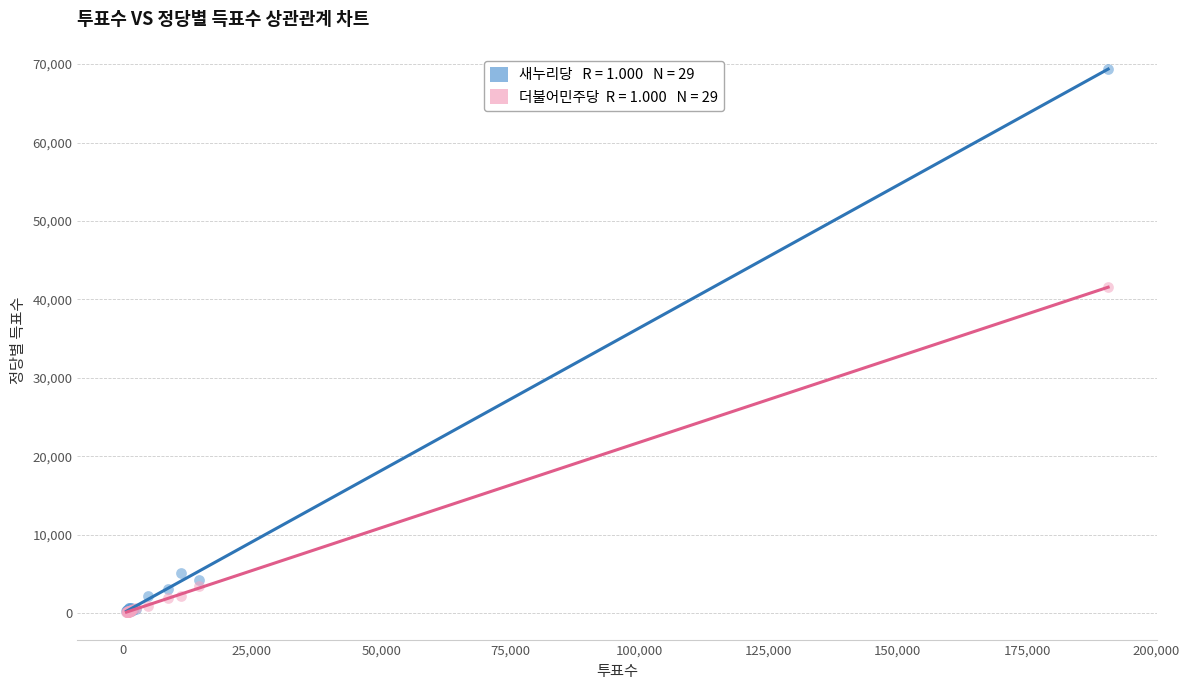

Across all series, what Y value is closest to 34752?

41556